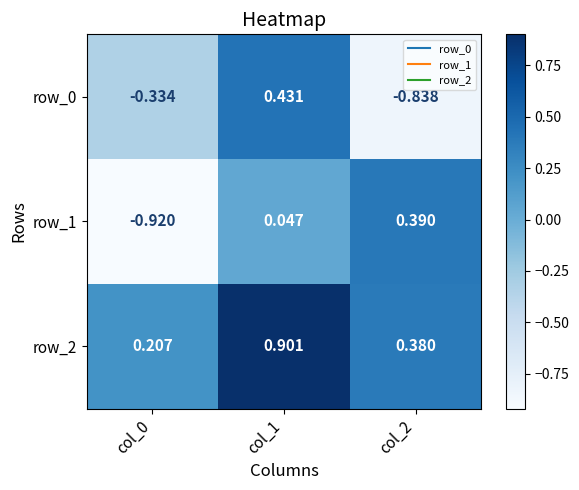

Is the value of row_1 at col_1 greater than the value of row_2 at col_2?

No